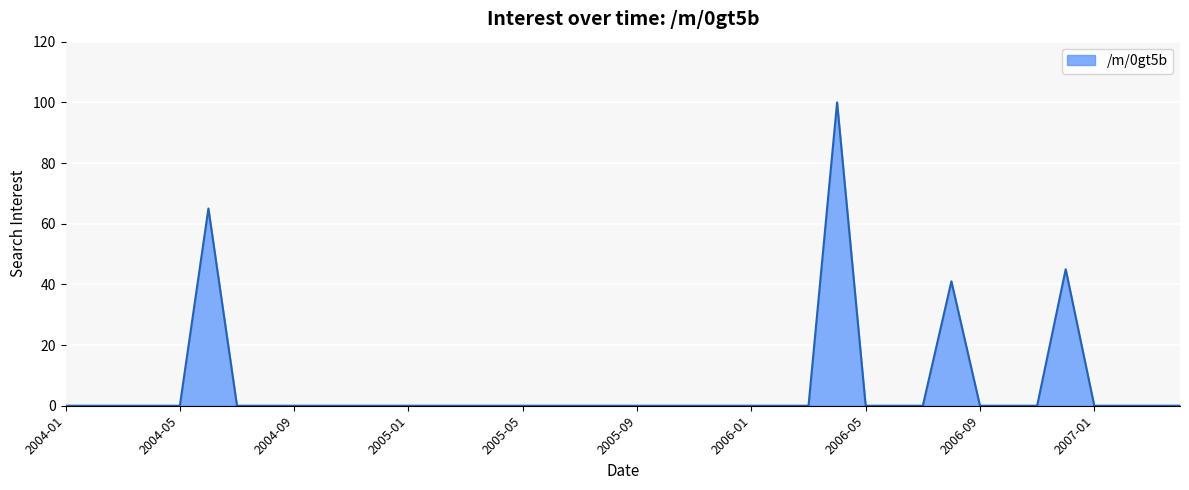

What is the difference between the maximum and minimum values?

100